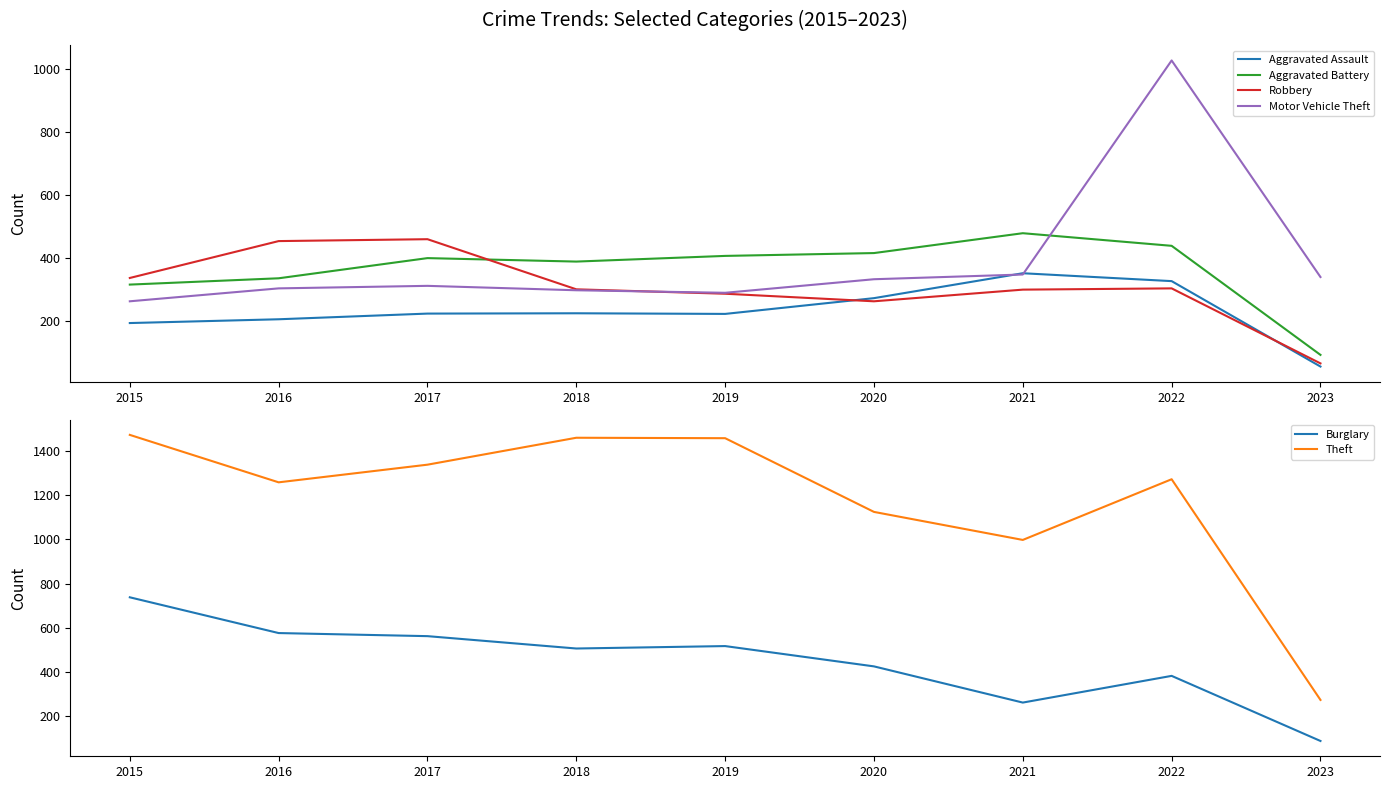

What is the sum of the Robbery values at 2017 and 2018?

761